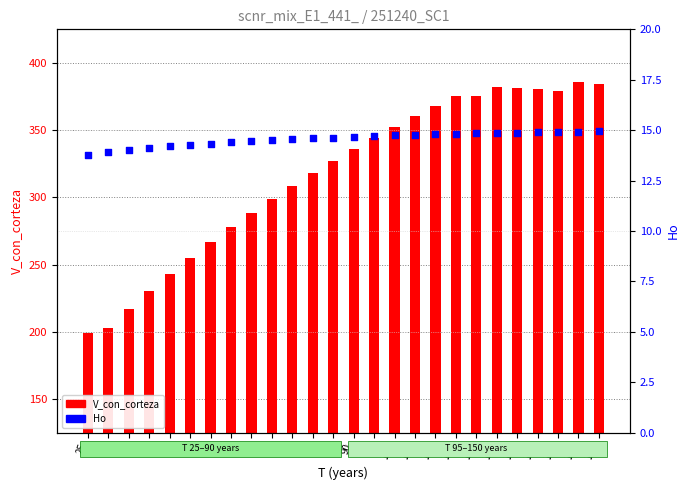

Is the value of V_con_corteza at 35 greater than the value of Ho at 125?

Yes